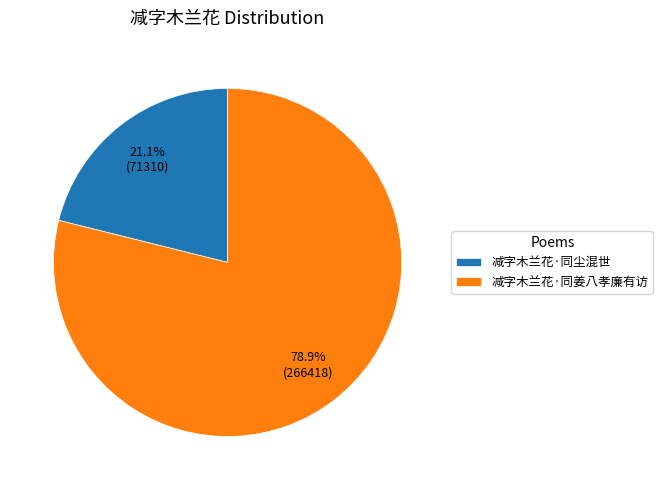

To the nearest percent, what is the combined percentage of 减字木兰花·同姜八孝廉有访 and 减字木兰花·同尘混世?

100%